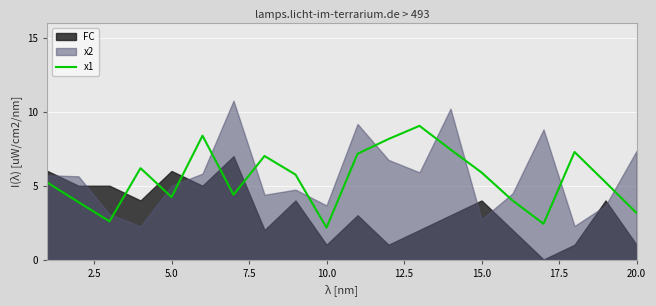

What is the maximum value for x1?

9.1